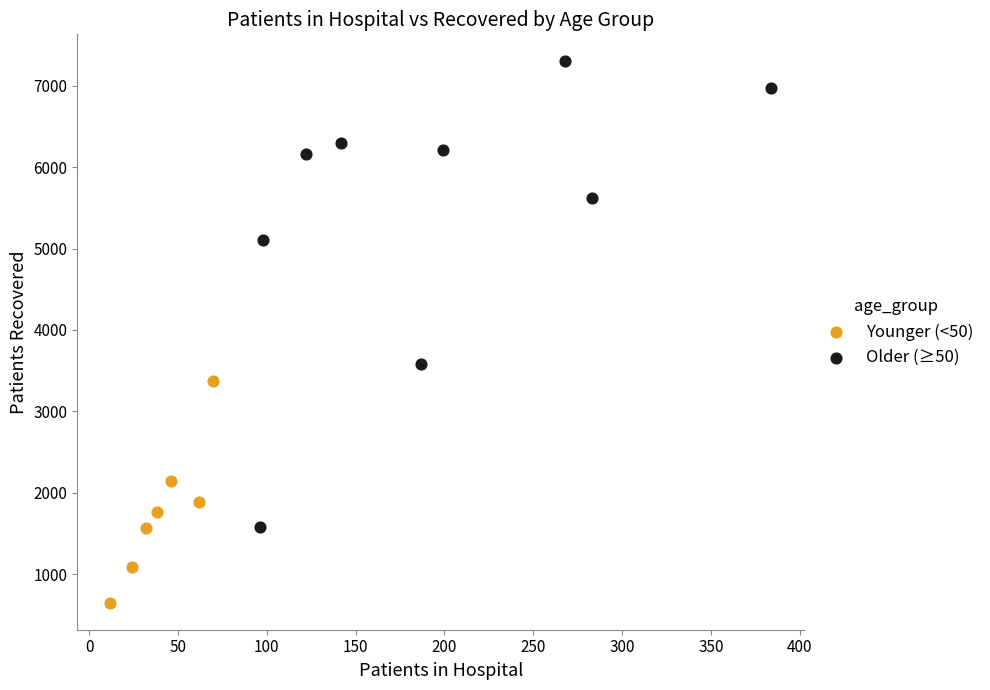

Which series reaches the minimum Y coordinate?

Younger (<50)